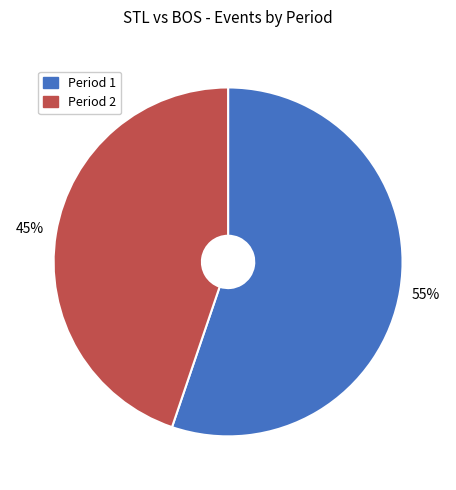

What is the largest slice in the pie chart?

Period 1